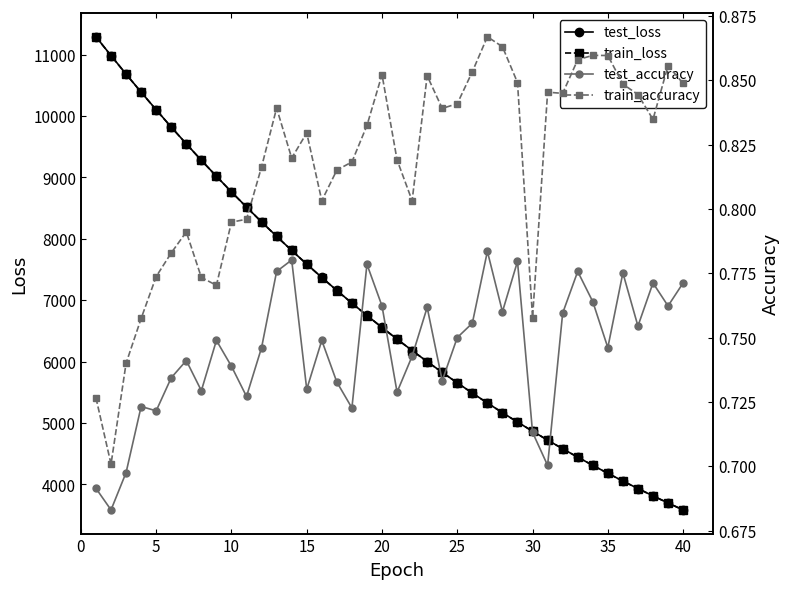

What is the minimum value for train_loss?

3583.7